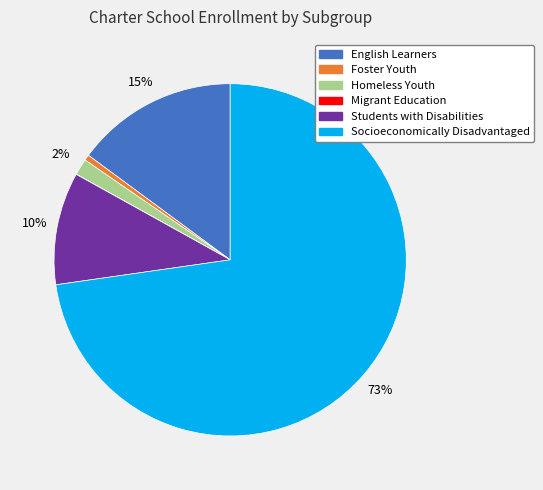

Do Students with Disabilities and Foster Youth together represent more than half of the pie?

No